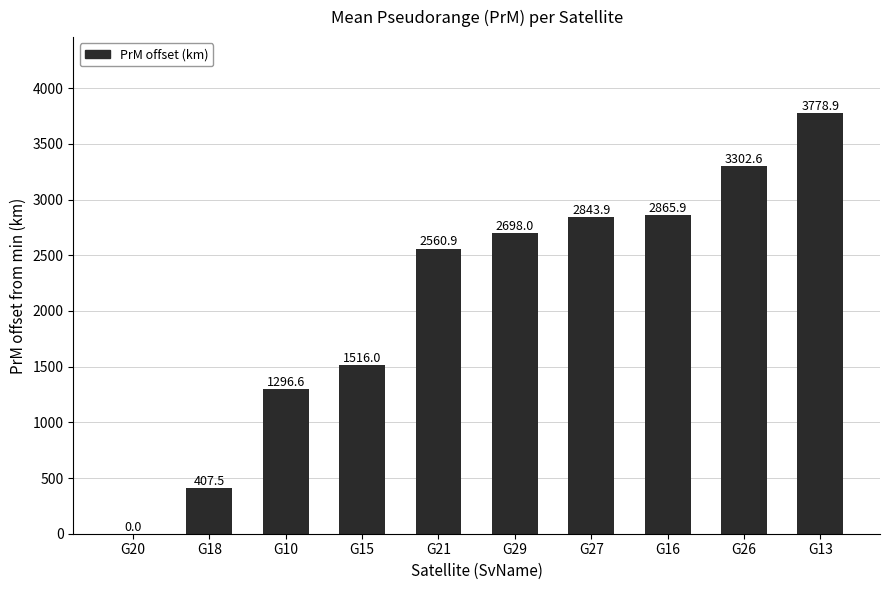

Is it true that the value at G18 is 407.5?

True